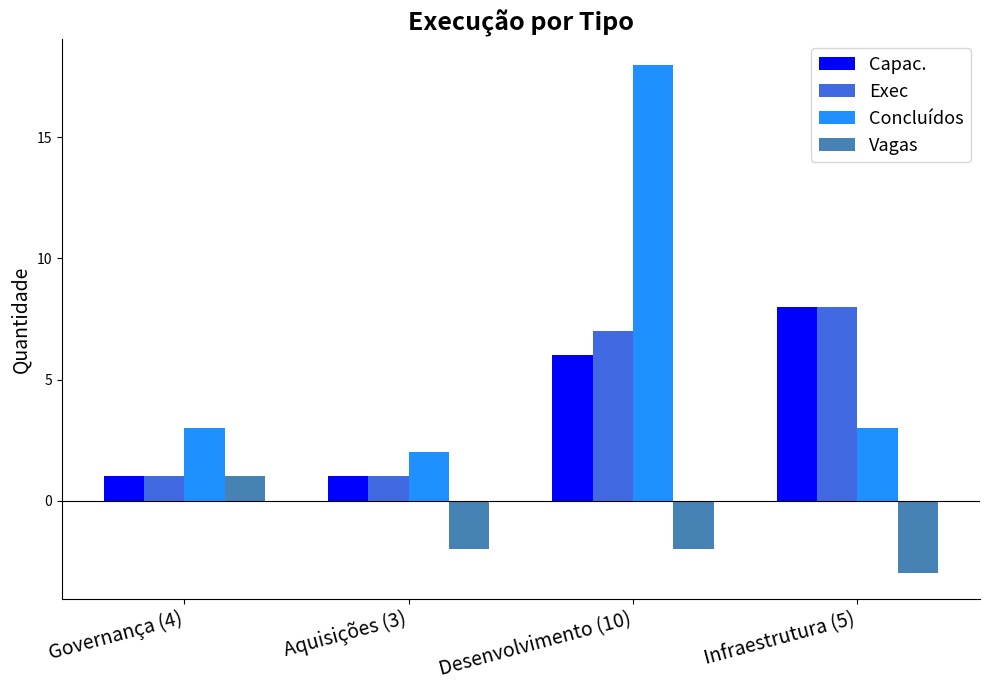

Reading right to left, list all the values displayed in this chart.

Capac.: 8	6	1	1
Exec: 8	7	1	1
Concluídos: 3	18	2	3
Vagas: -3	-2	-2	1